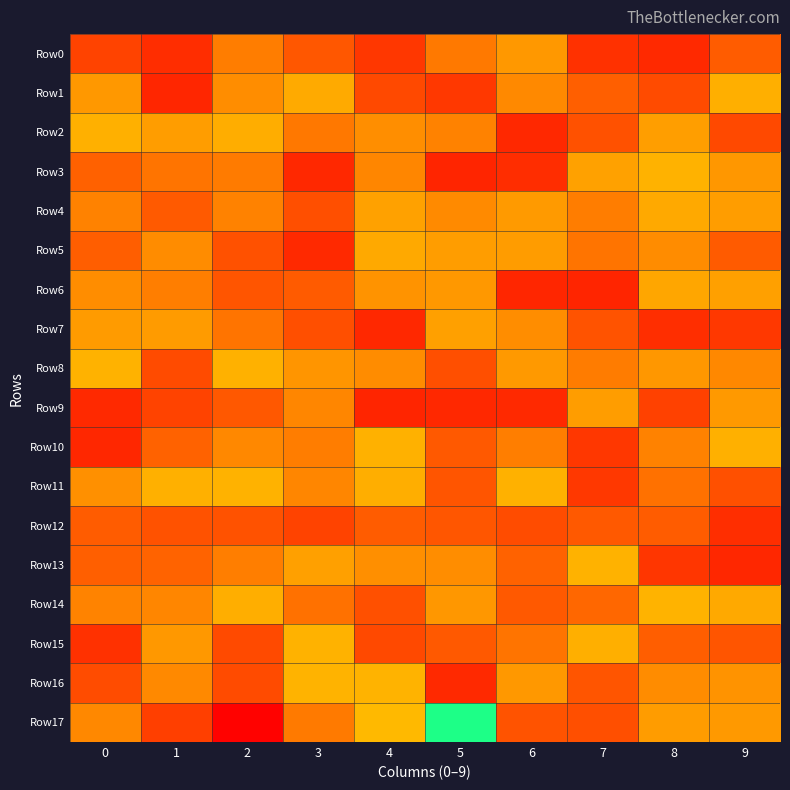

Which series has the widest spread of values?

Row17